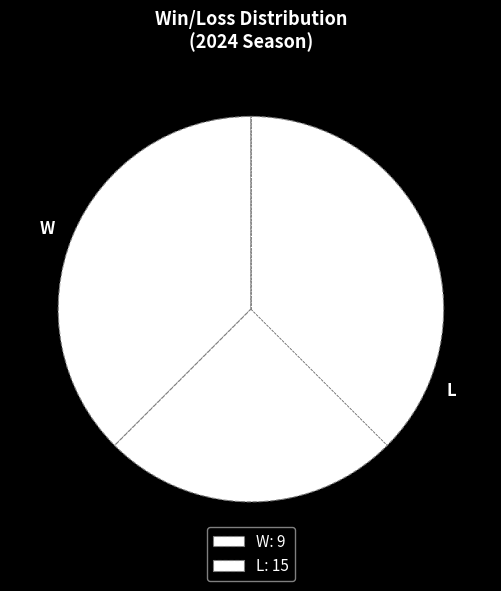

Is the sum of W and L greater than half?

Yes